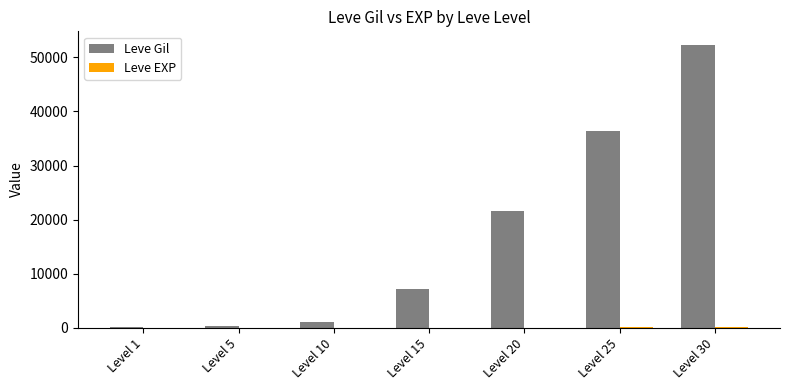

Are the bars horizontal?

No